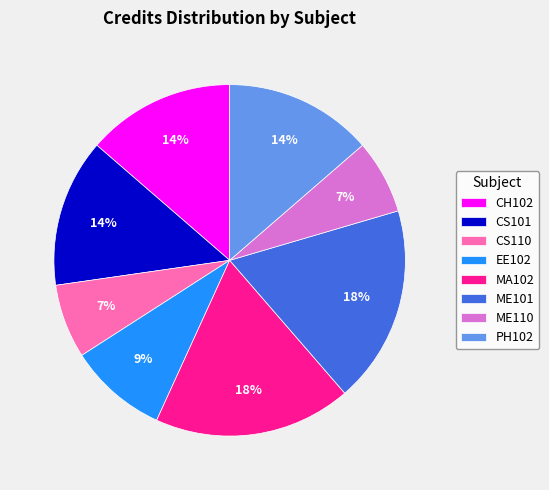

Does CS110 represent more than half of the total?

No